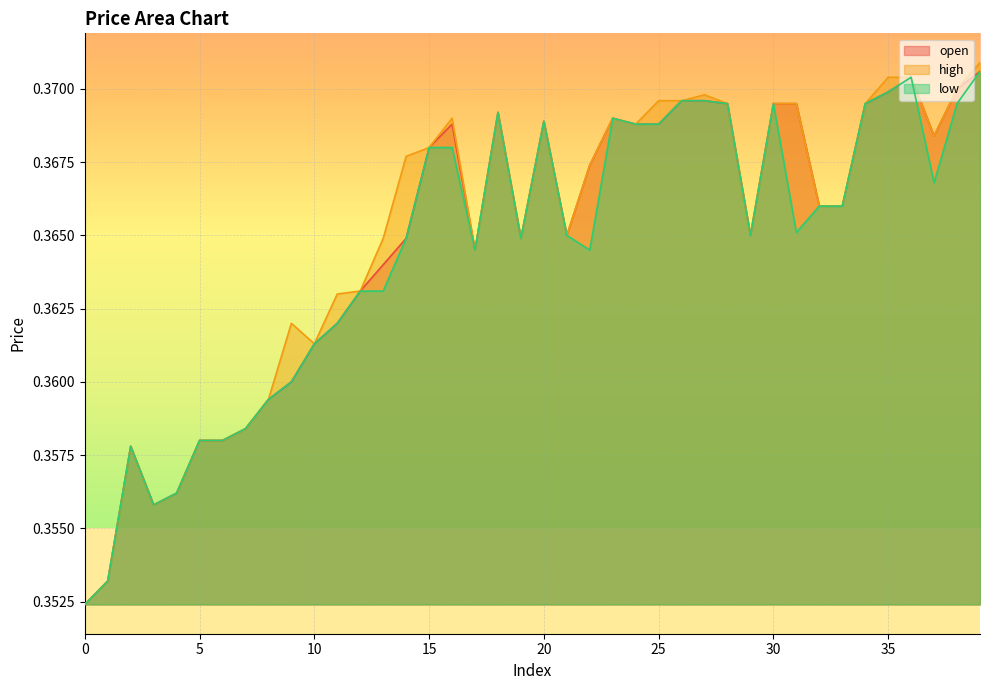

Which series has the largest total across all categories?

high